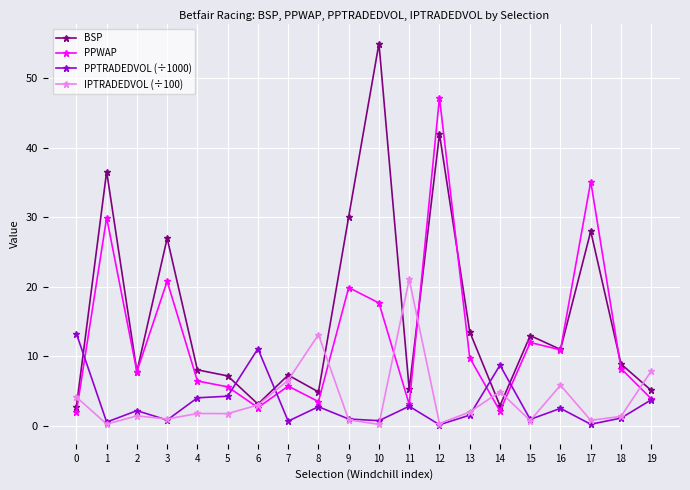

True or false: PPTRADEDVOL (÷1000) and BSP cross at least once.

True